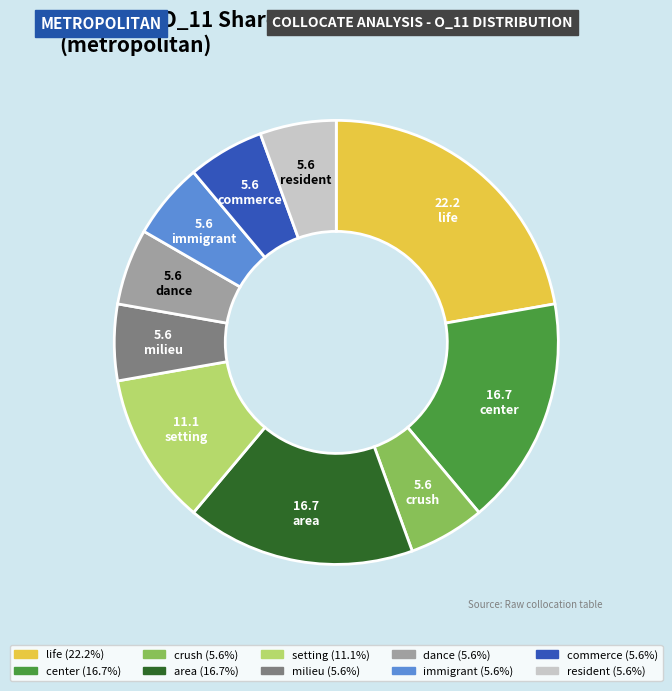

What is the ratio of the value at area to the value at crush?

3.0